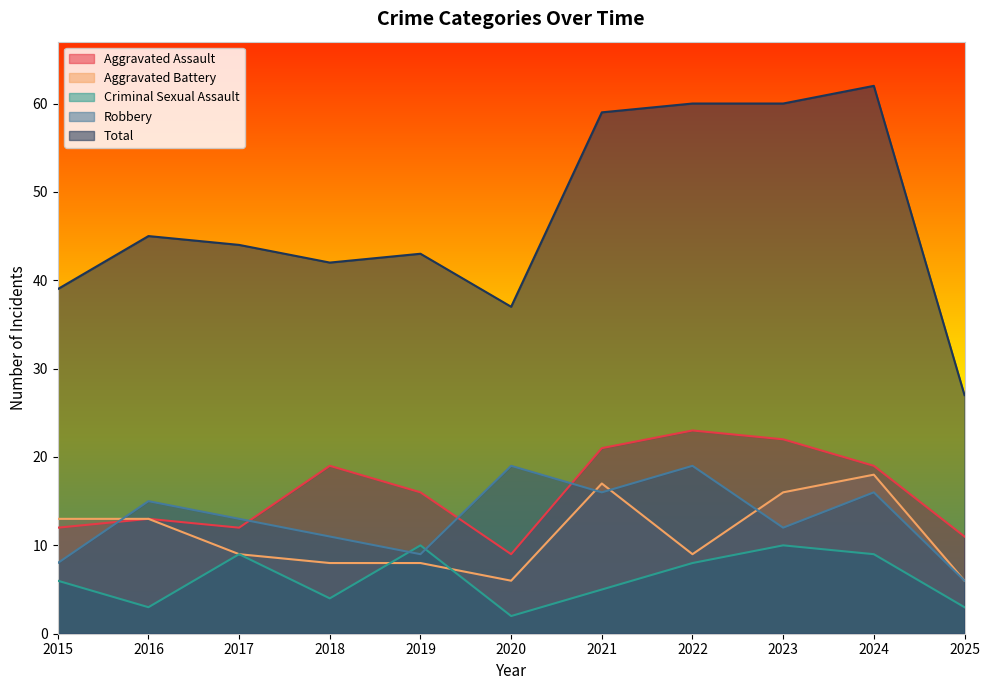

Reading left to right, extract all data points from this chart.

Aggravated Assault: 2015=12	2016=13	2017=12	2018=19	2019=16	2020=9	2021=21	2022=23	2023=22	2024=19	2025=11
Aggravated Battery: 2015=13	2016=13	2017=9	2018=8	2019=8	2020=6	2021=17	2022=9	2023=16	2024=18	2025=6
Criminal Sexual Assault: 2015=6	2016=3	2017=9	2018=4	2019=10	2020=2	2021=5	2022=8	2023=10	2024=9	2025=3
Robbery: 2015=8	2016=15	2017=13	2018=11	2019=9	2020=19	2021=16	2022=19	2023=12	2024=16	2025=6
Total: 2015=39	2016=45	2017=44	2018=42	2019=43	2020=37	2021=59	2022=60	2023=60	2024=62	2025=27